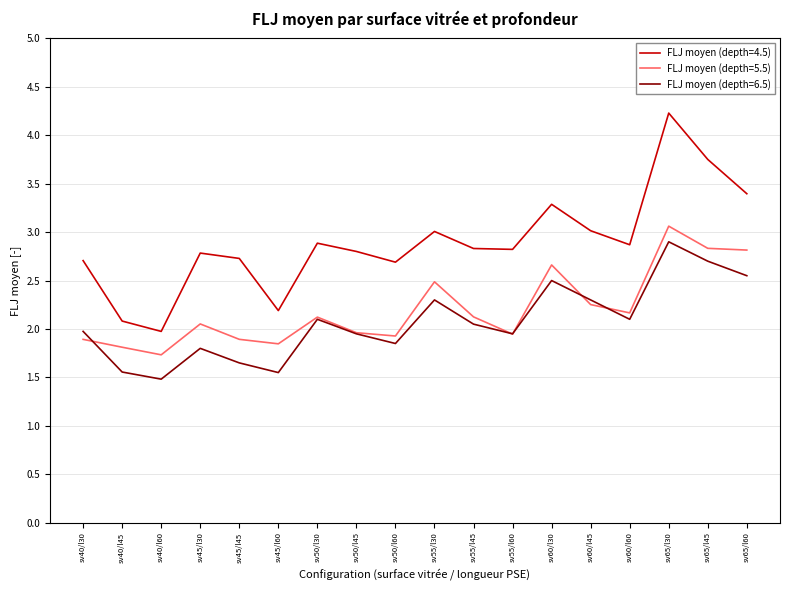

What are all the series names shown in the legend?

FLJ moyen (depth=4.5), FLJ moyen (depth=5.5), FLJ moyen (depth=6.5)